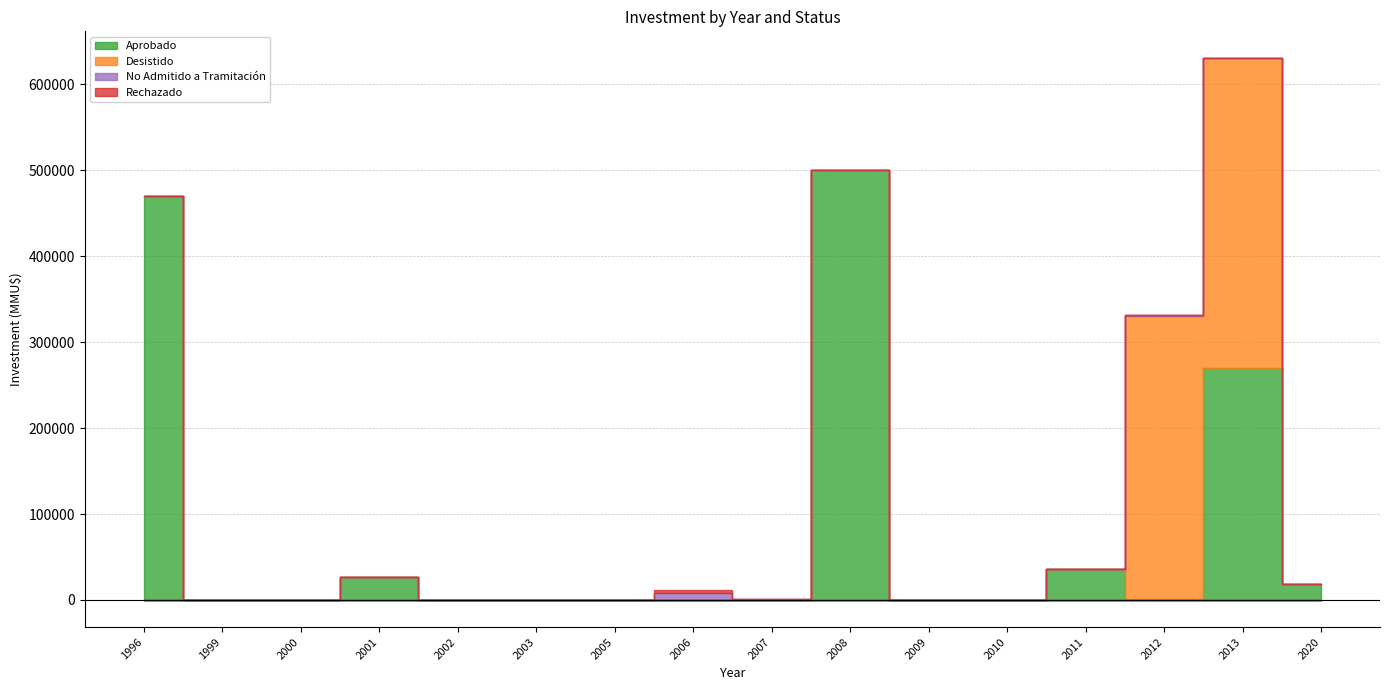

Which series ends up on top after the final intersection of No Admitido a Tramitación and Aprobado?

Aprobado